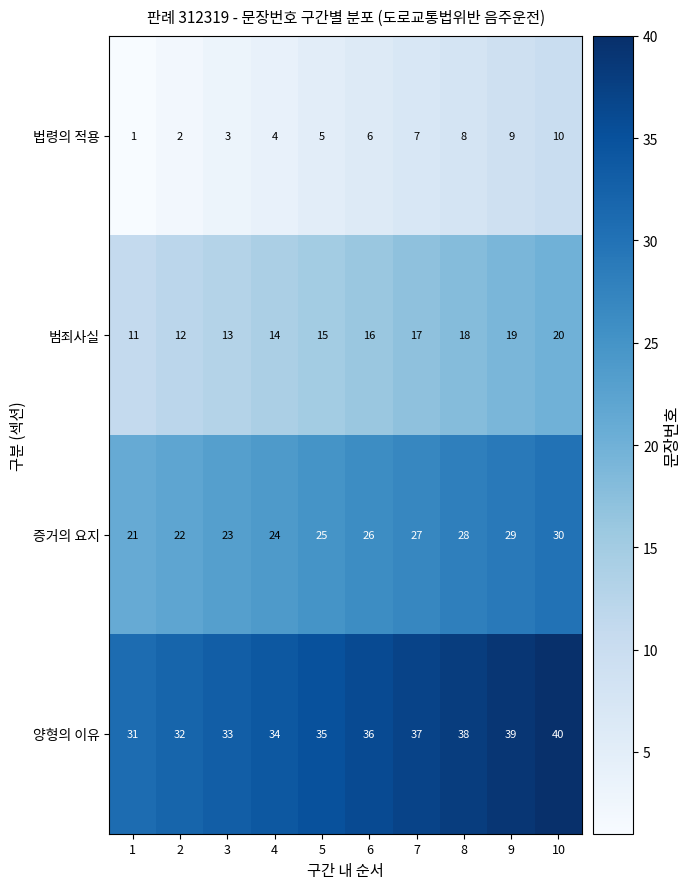

The 증거의 요지 series shows 7 at 6. True or false?

False